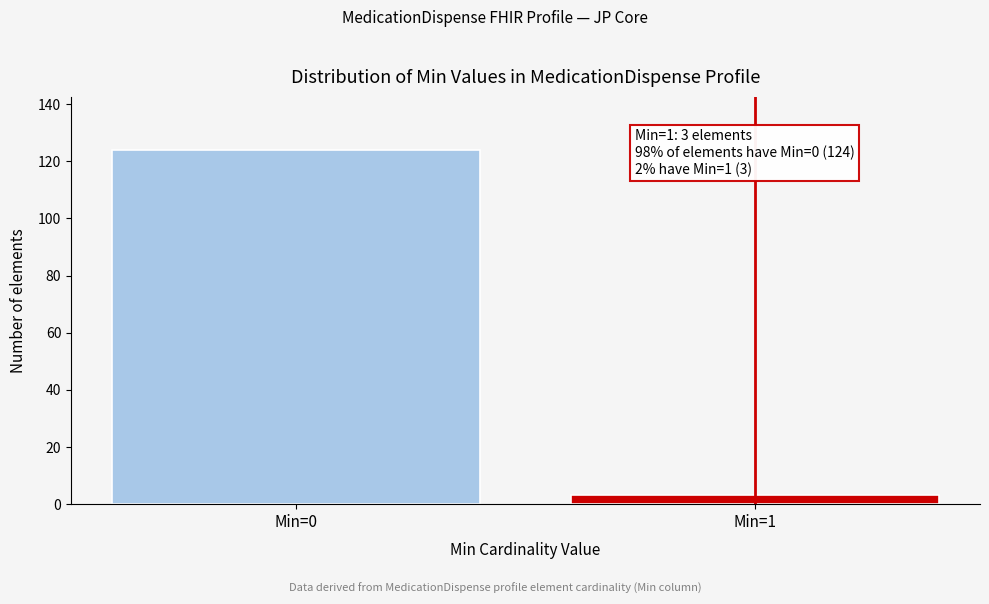

Reading right to left, list all the values displayed in this chart.

Min=1=3	Min=0=124